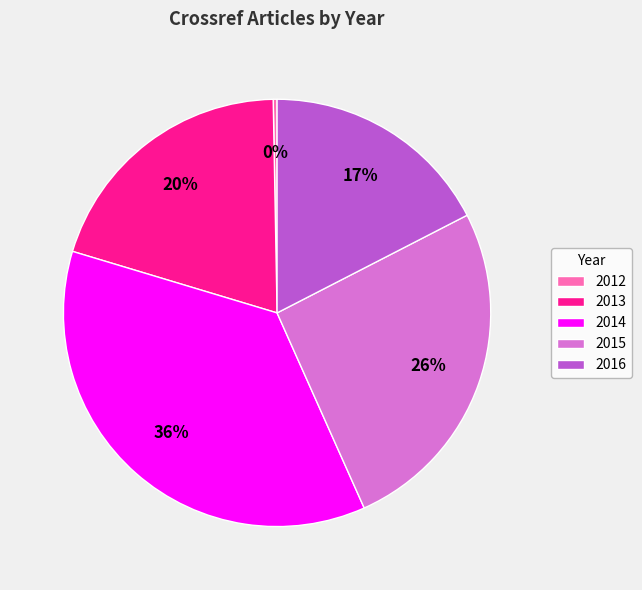

What is the largest slice in the pie chart?

2014